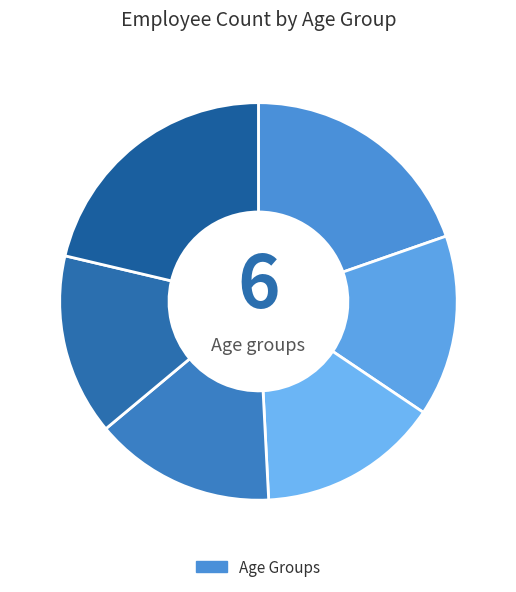

How many segments does this pie chart have?

6